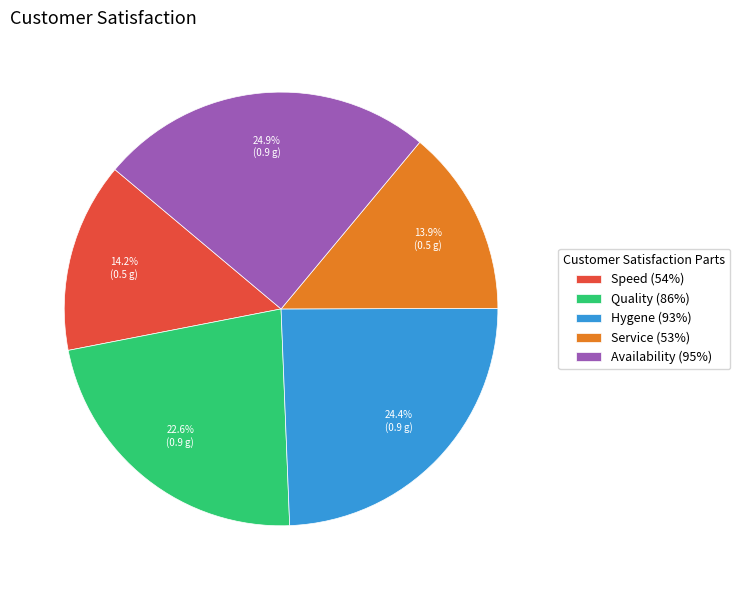

Which category has the biggest portion of the pie?

Availability (95%)